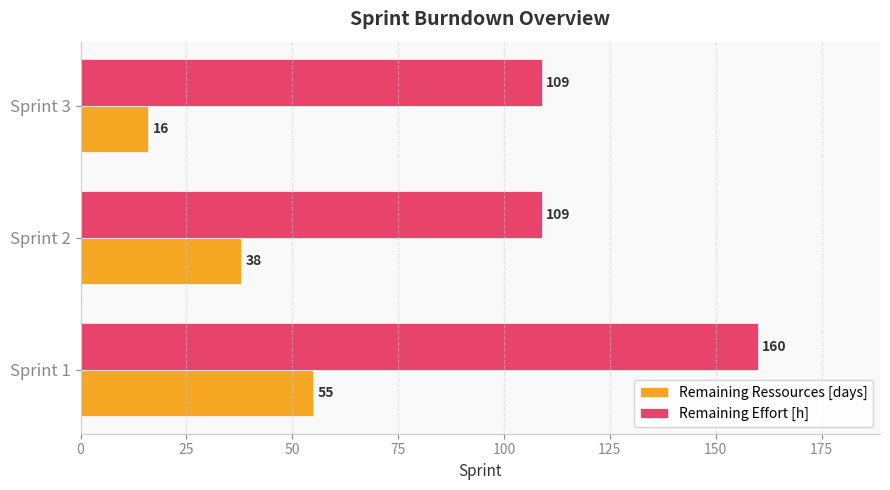

Which series has the widest spread of values?

Remaining Effort [h]